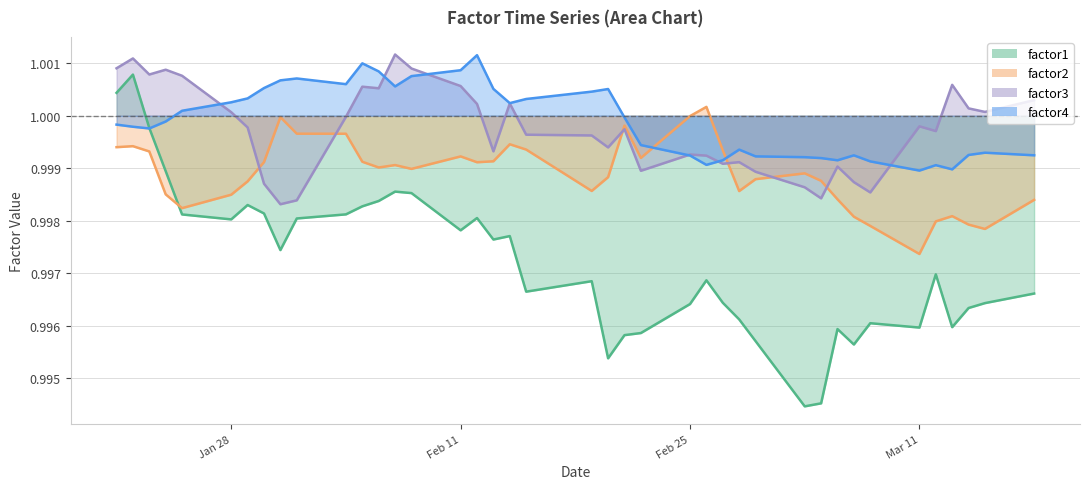

How many times do factor4 and factor1 cross each other?

1